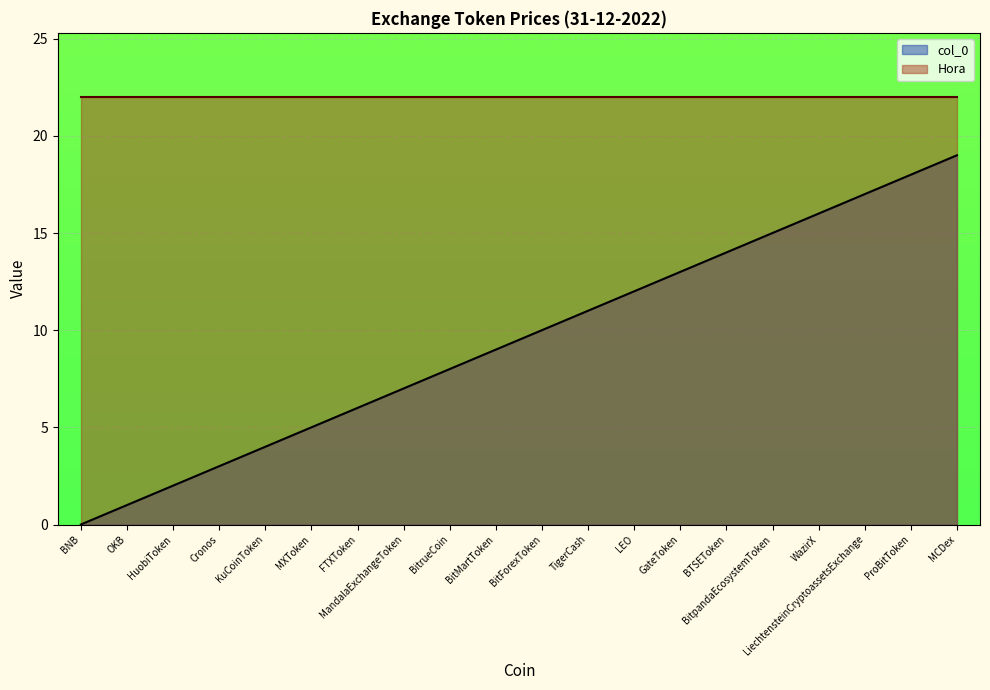

How many lines are shown in the chart?

2